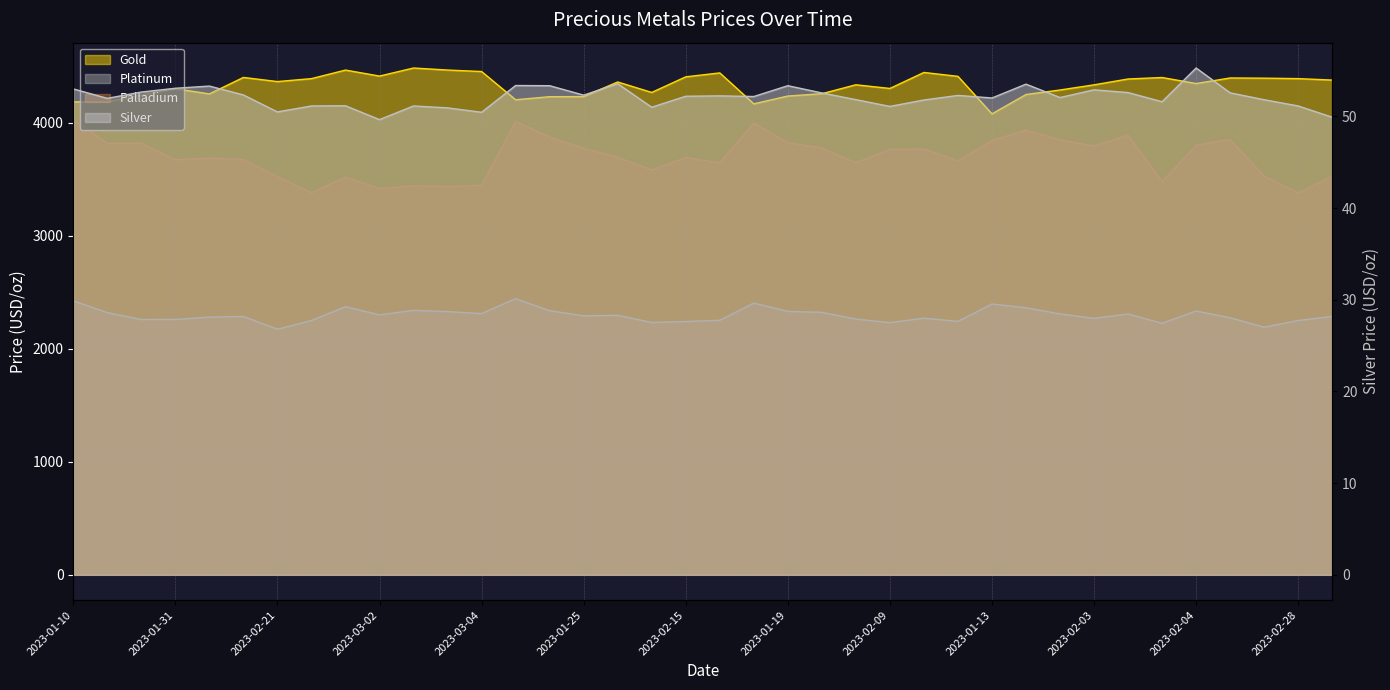

At which category does palladium reach its first local valley?

2023-01-17